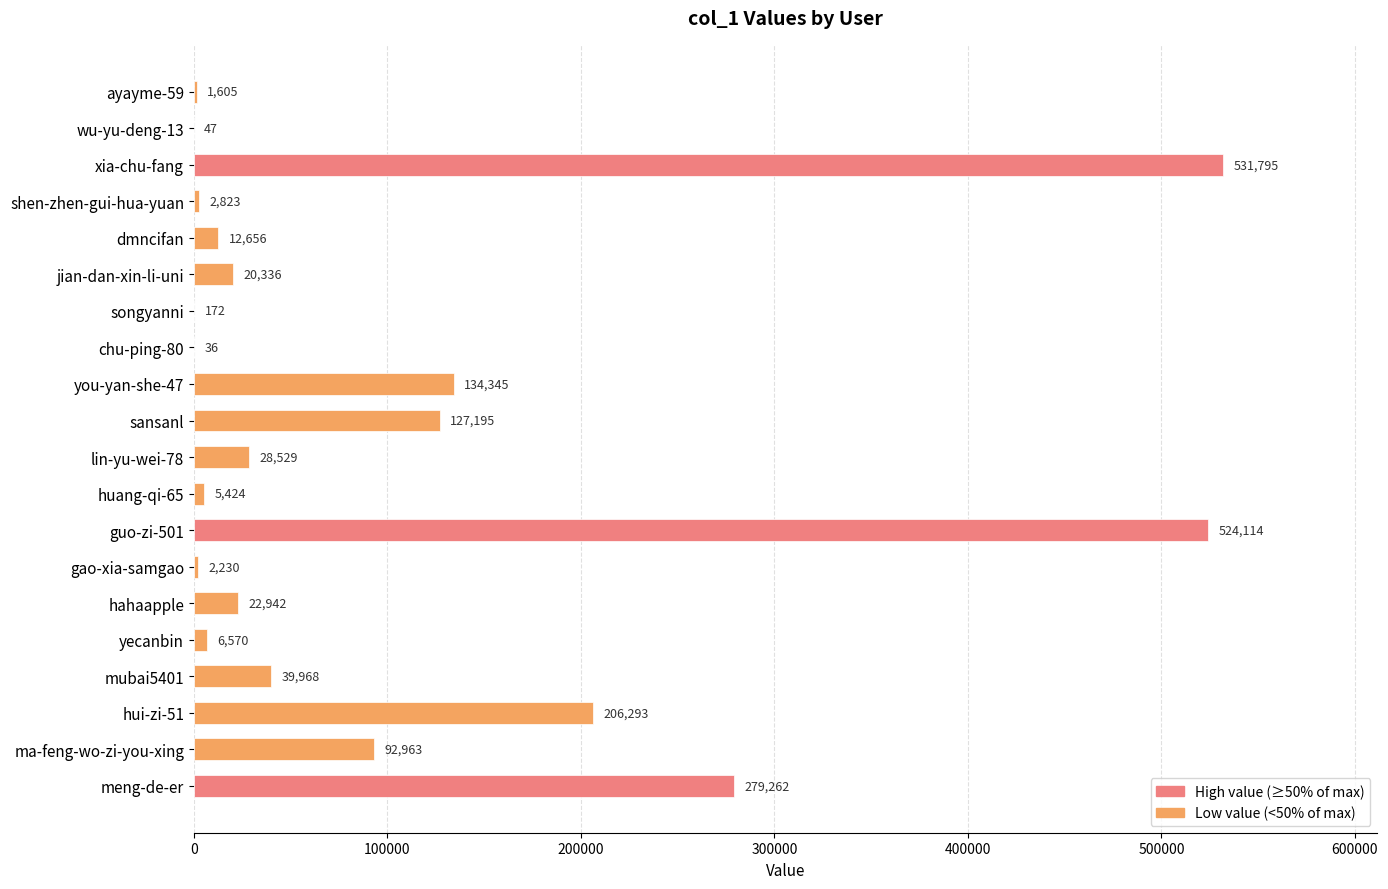

Count the number of data series in this chart.

1